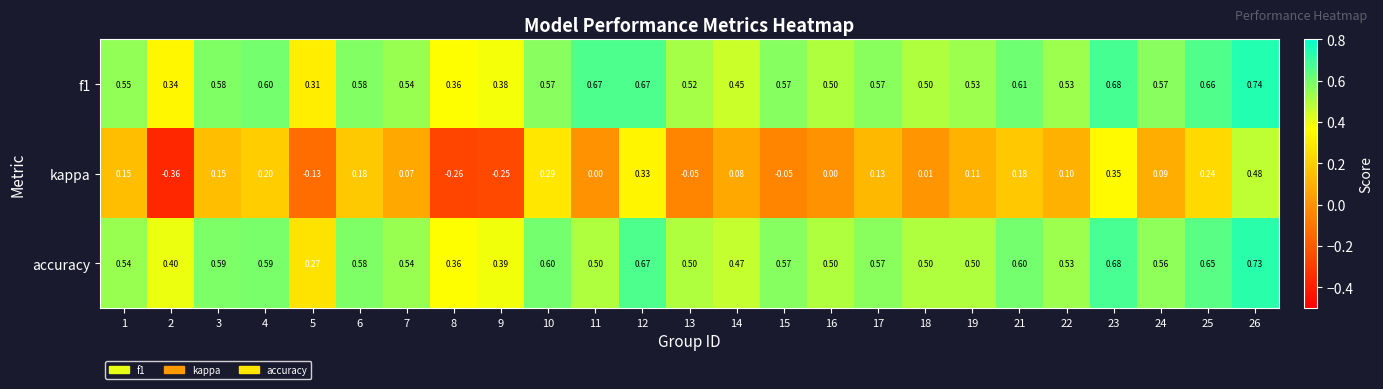

List the series in order of their peak value, highest first.

f1, accuracy, kappa